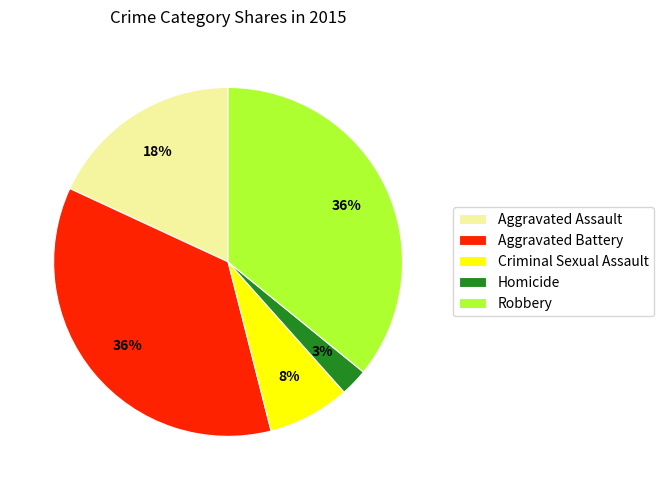

Which category has the smallest portion of the pie?

Homicide